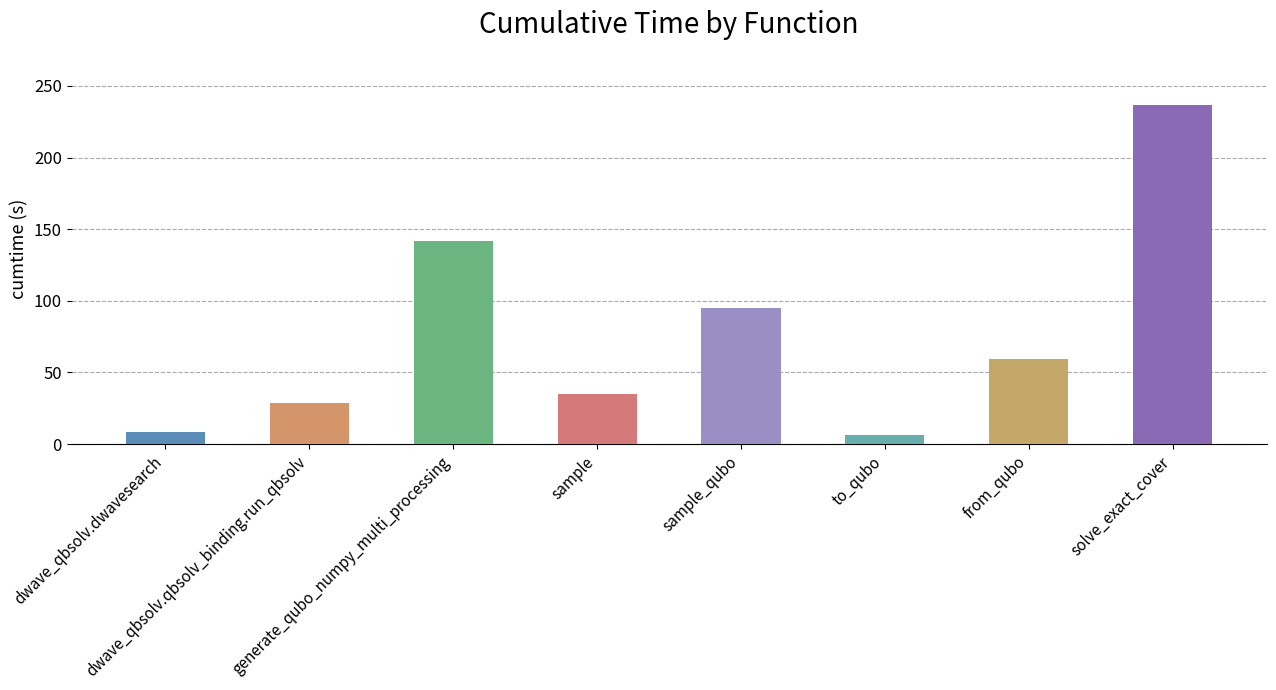

Reading right to left, extract all data points from this chart.

solve_exact_cover=236.9	from_qubo=59.5	to_qubo=6.5	sample_qubo=94.9	sample=34.9	generate_qubo_numpy_multi_processing=142.0	dwave_qbsolv.qbsolv_binding.run_qbsolv=28.4	dwave_qbsolv.dwavesearch=8.5